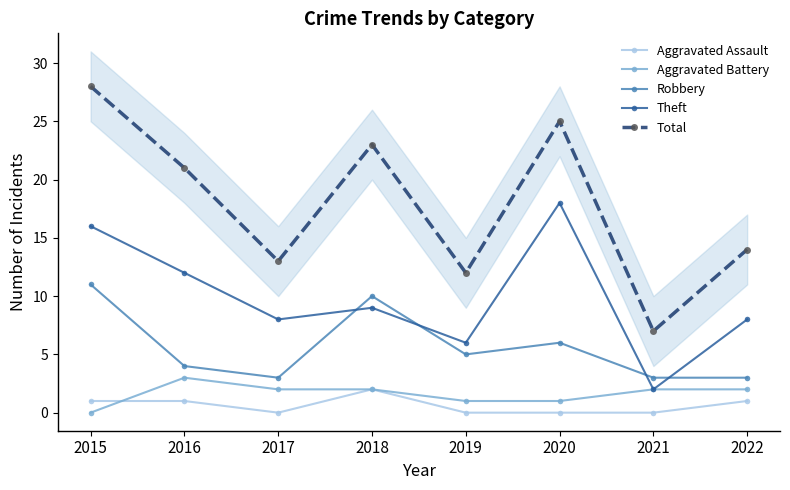

Where does the Robbery series first go above 5?

2015